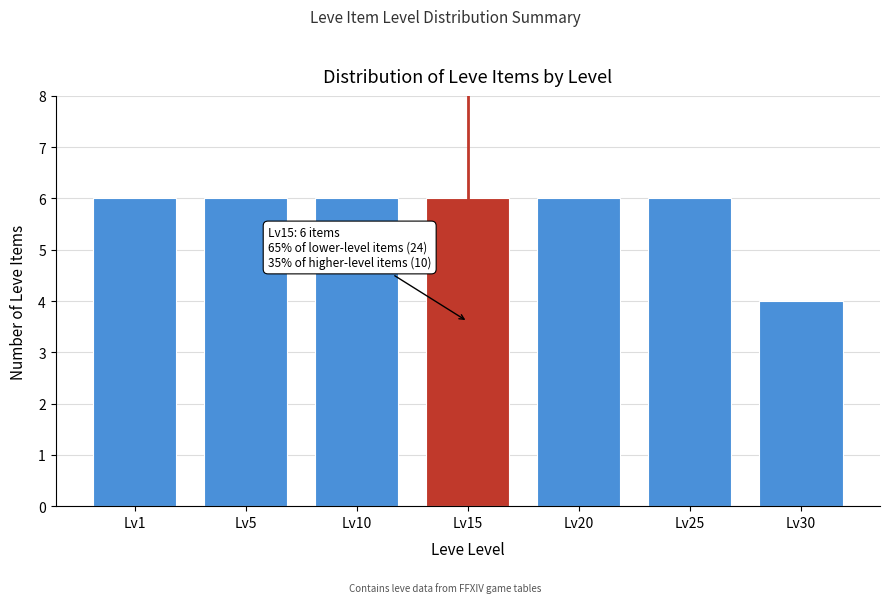

Reading left to right, what are all the values shown in this chart?

6	6	6	6	6	6	4